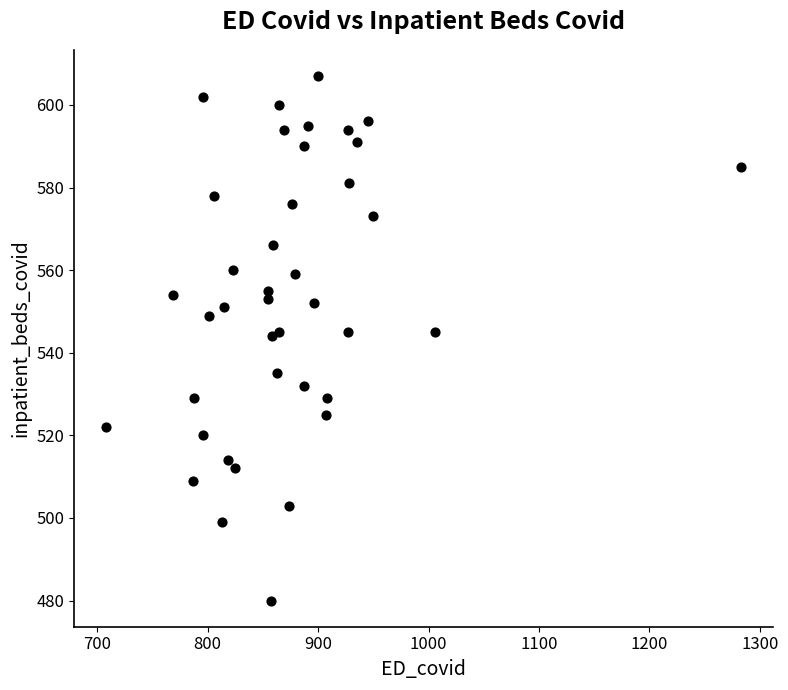

What is the range of X values (max minus min)?

575